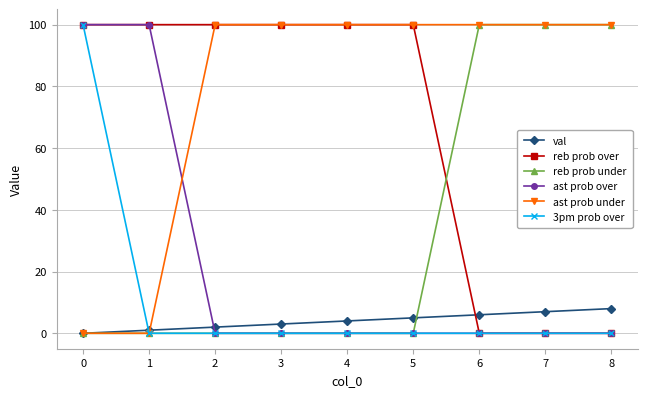

How many lines are shown in the chart?

6